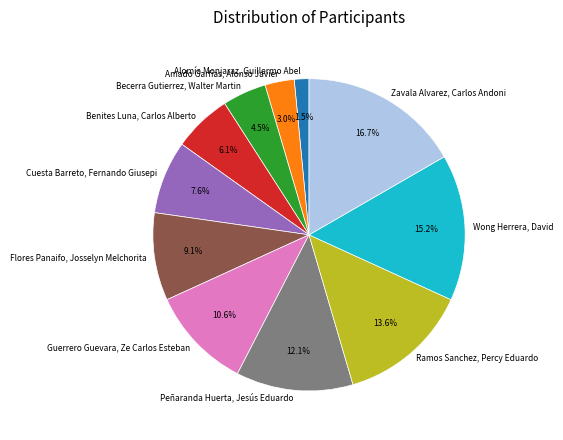

True or false: Benites Luna, Carlos Alberto accounts for 1% of the total.

False